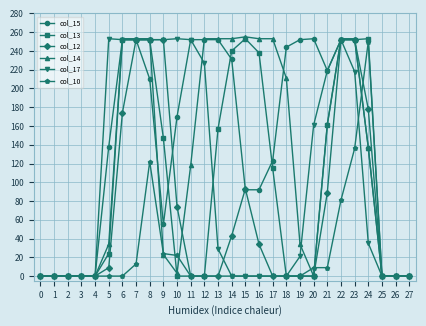

Which series changed the most between 21 and 22?

col_12